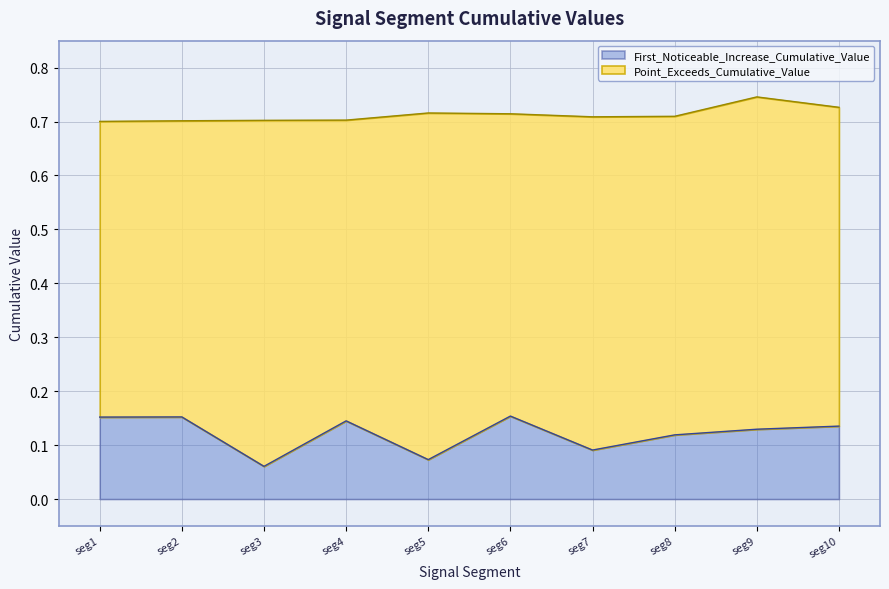

True or false: First_Noticeable_Increase_Cumulative_Value has a value of 0.0 at seg5.

False